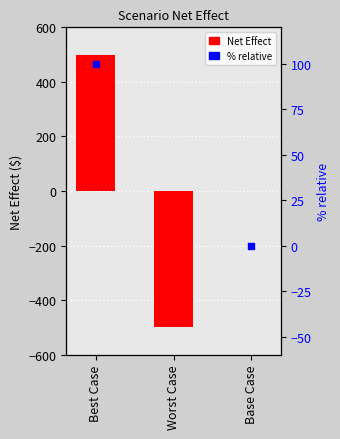

What is the greatest value displayed?

500